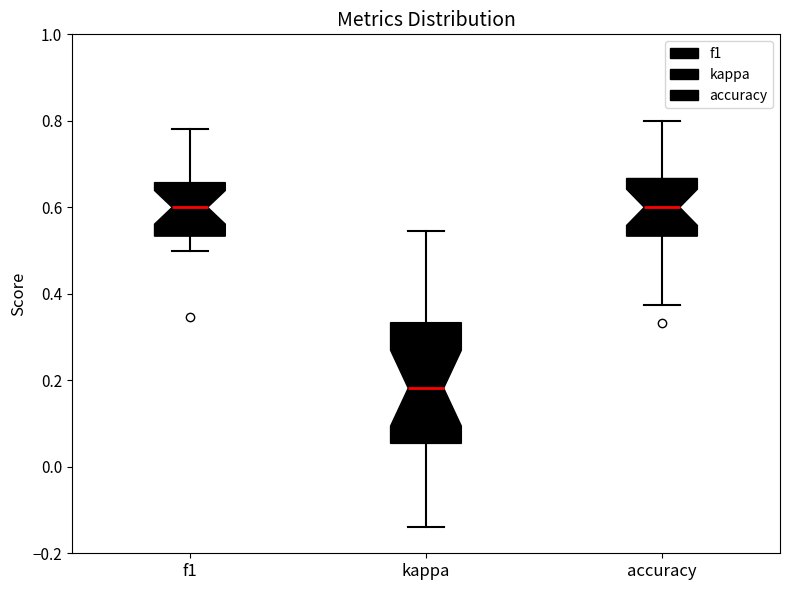

Comparing the boxes themselves (not the whiskers), which one is the tallest?

kappa